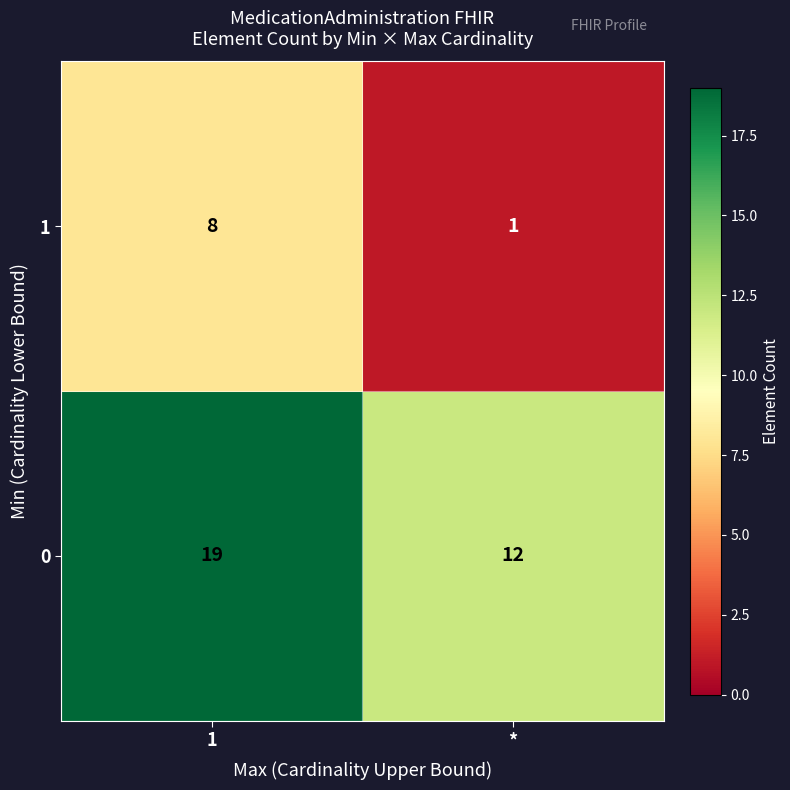

Reading right to left, extract all data points from this chart.

1: *=1	1=8
0: *=12	1=19